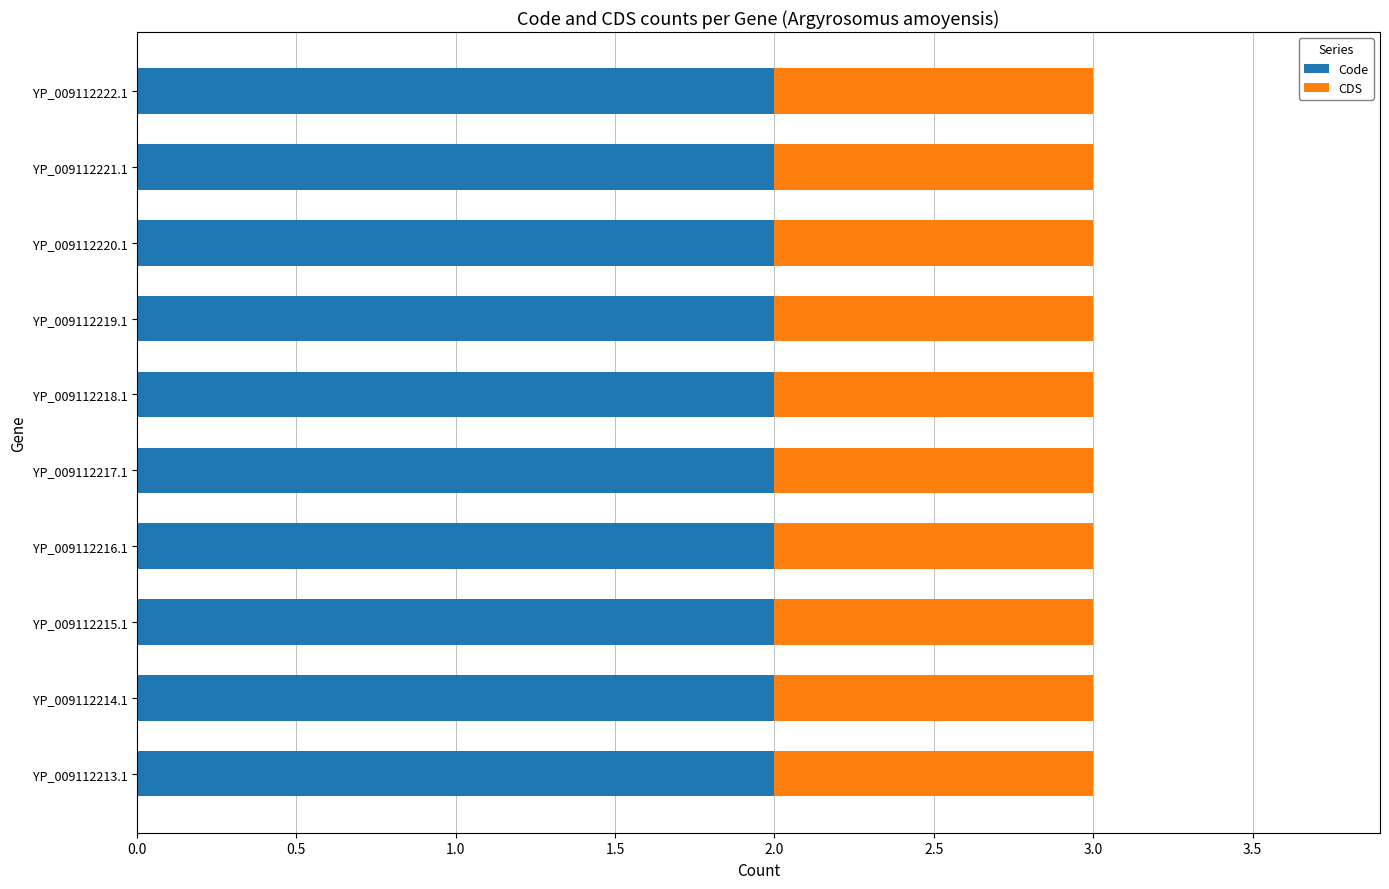

What is the total value across all series at YP_009112218.1?

3